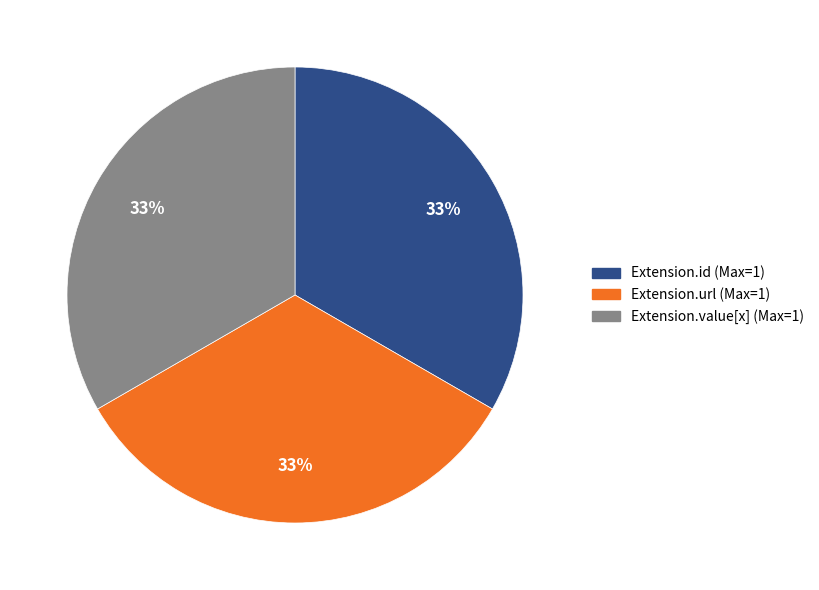

Is there any slice that represents more than half of the pie?

No